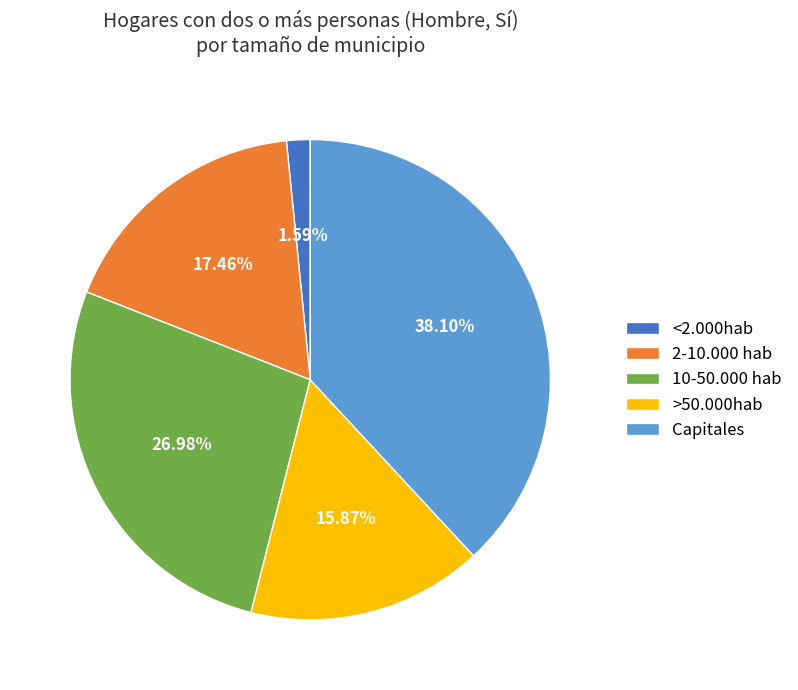

Rank the categories by value from highest to lowest.

Capitales, 10-50.000 hab, 2-10.000 hab, >50.000hab, <2.000hab